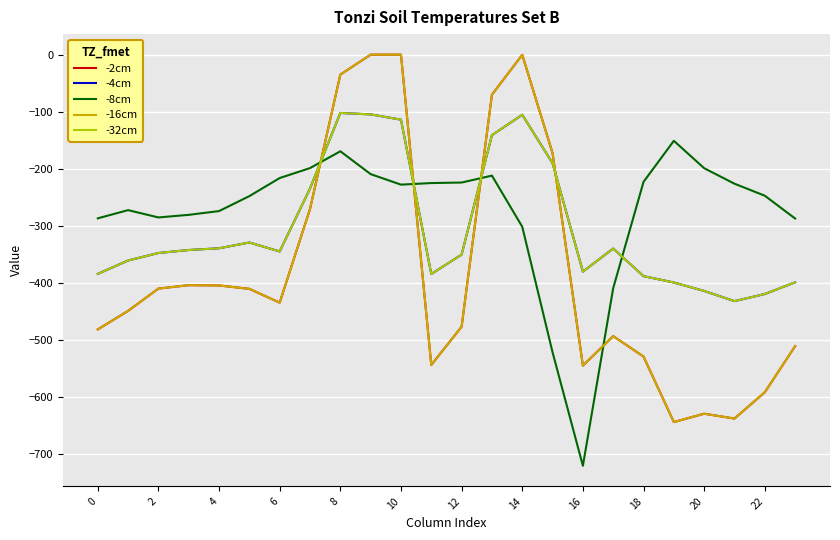

What is the label of the 8th point from the right?

16